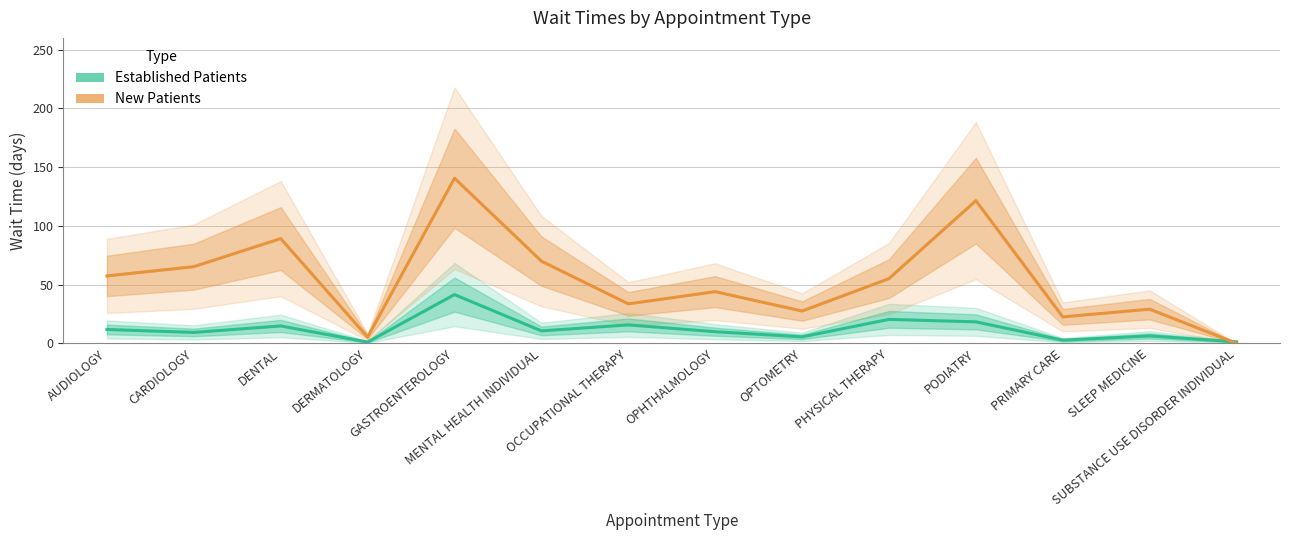

What is the difference between the maximum and minimum values in the Established Patients series?

40.4